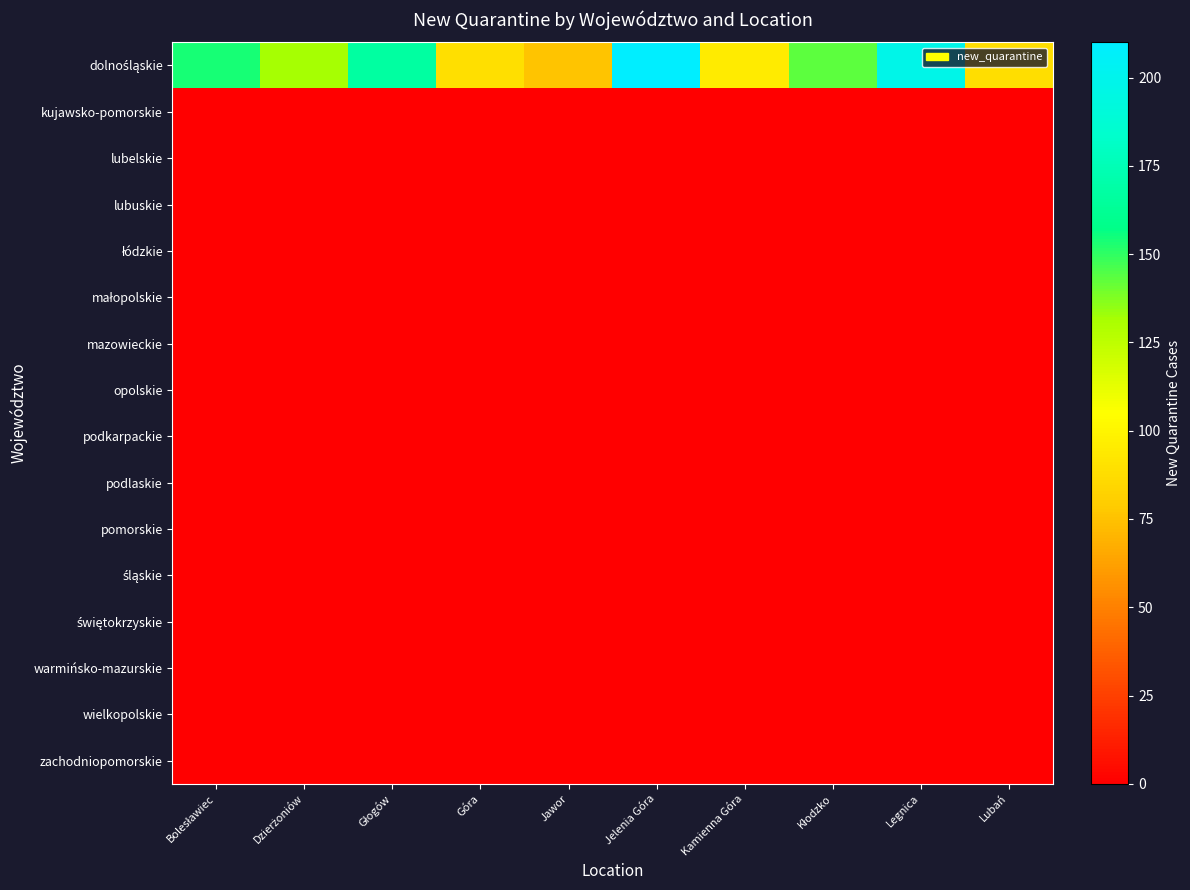

What is the spread (max minus min) of values at Kamienna Góra?

95